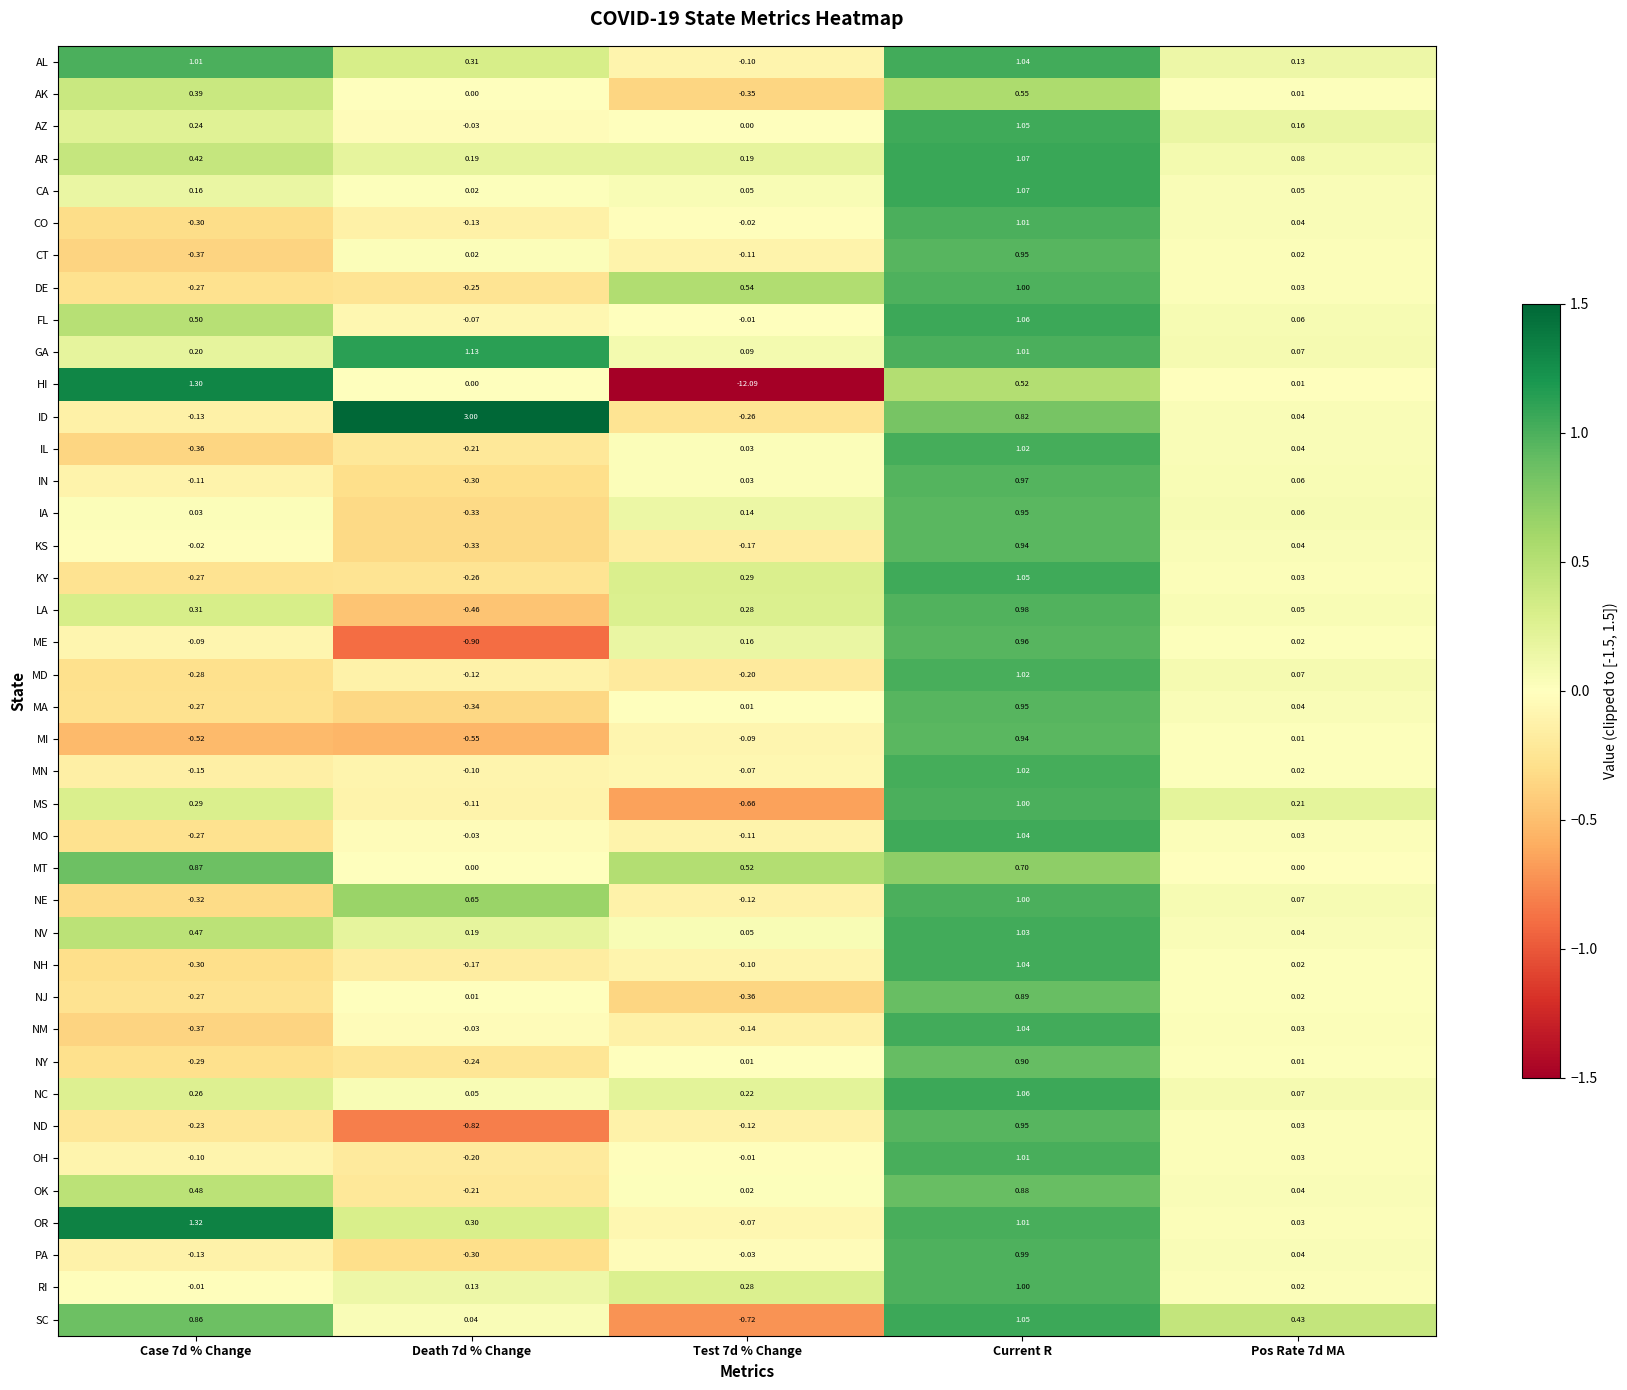

Where does the MD series first go above 0?

Current R